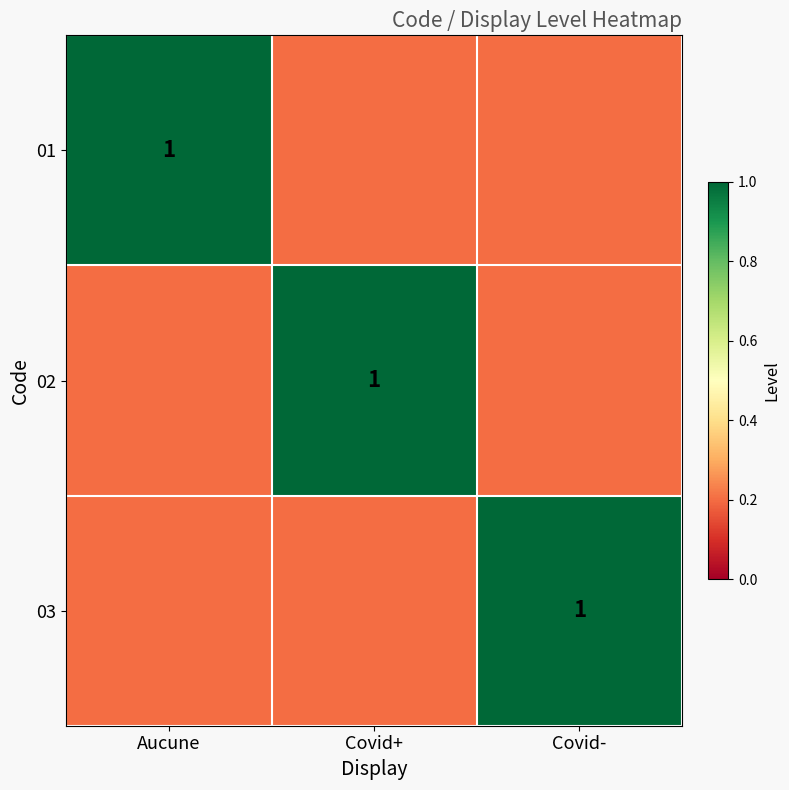

Is it true that 01 equals 1.8 at Aucune?

False